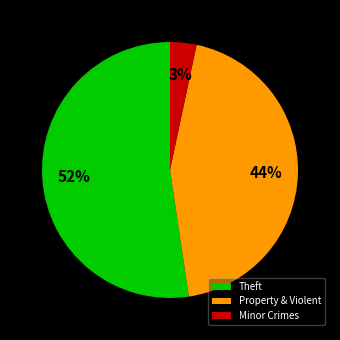

What percentage is the Minor Crimes slice, to the nearest percent?

3%